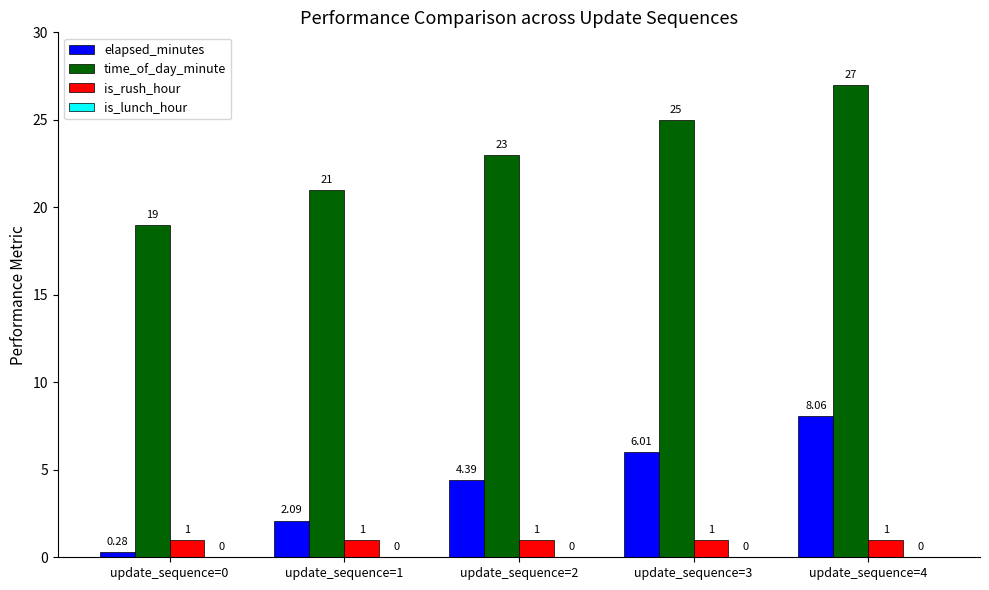

What is the maximum value for elapsed_minutes?

8.1